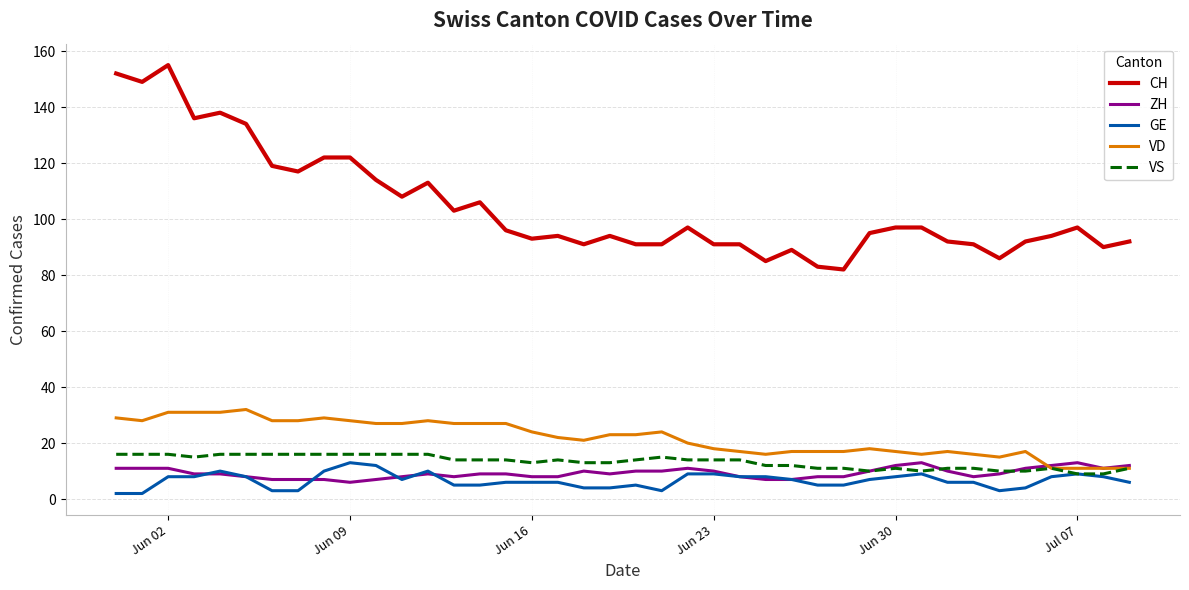

True or false: CH and VS intersect in this chart.

False